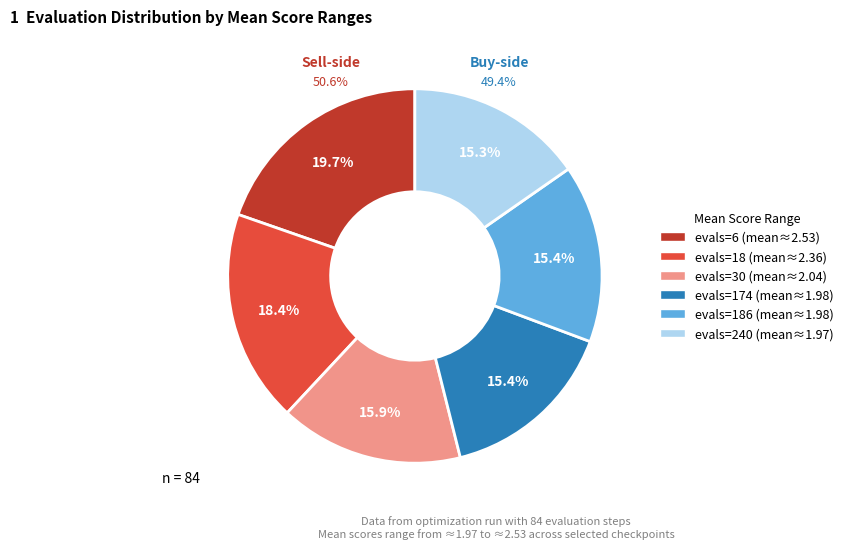

To the nearest percent, what is the average slice percentage?

17%